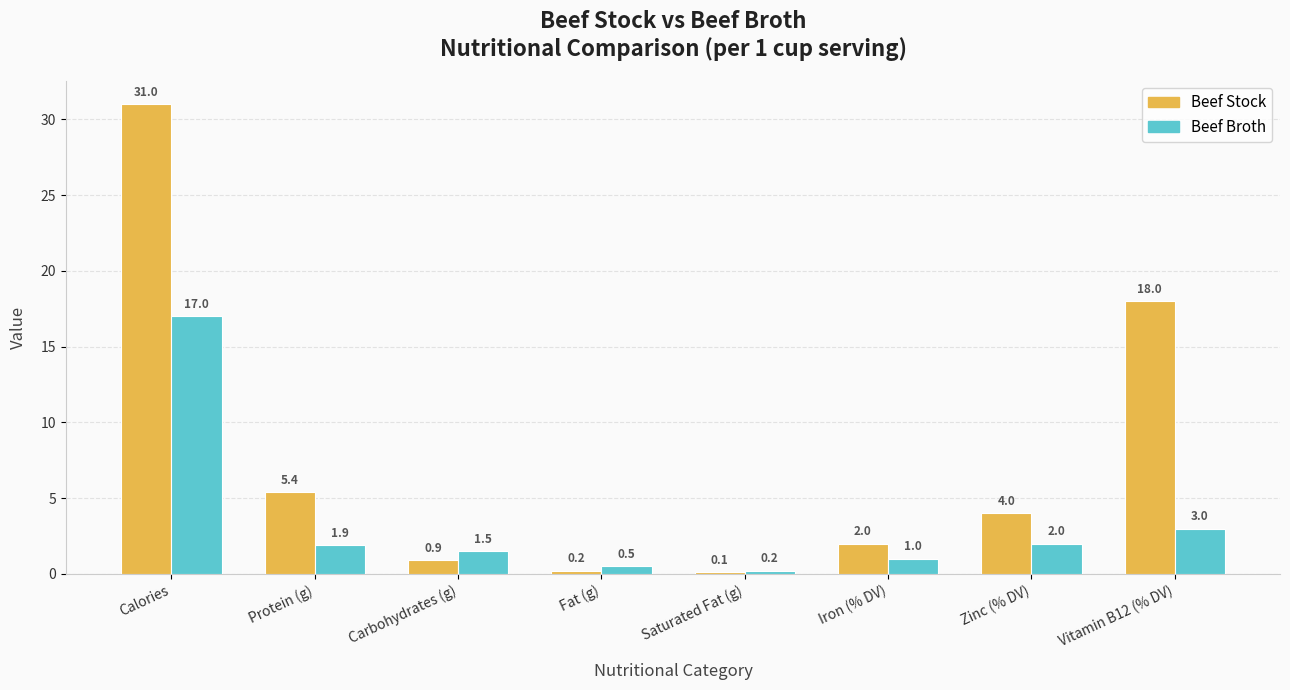

What are all the series names shown in the legend?

Beef Stock, Beef Broth